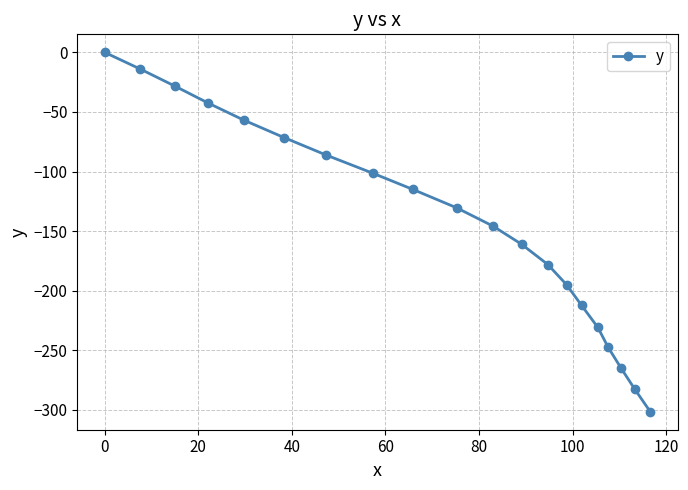

What is the value of the 15th point from the left?

-212.2